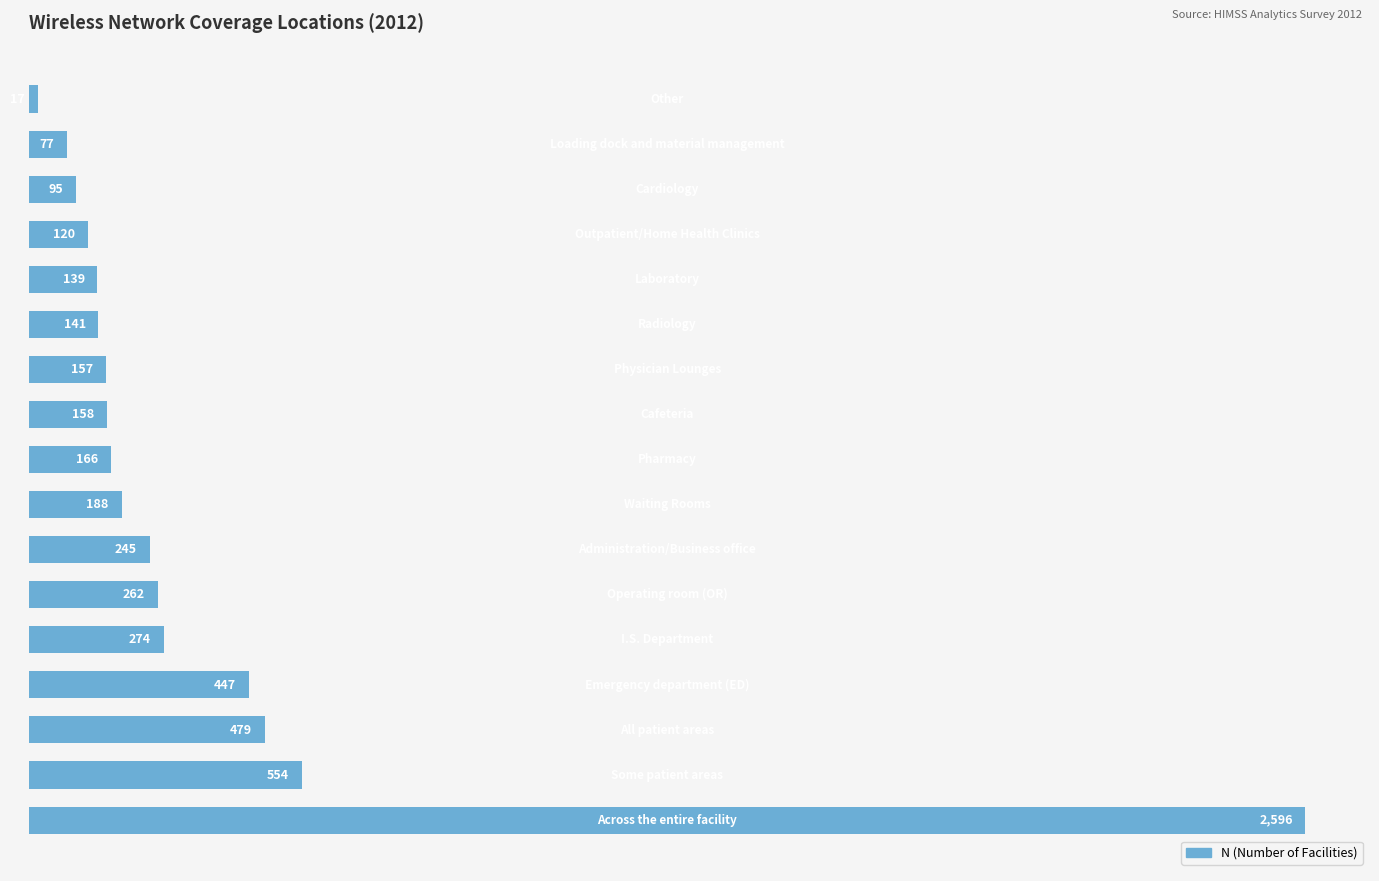

What is the difference between the maximum and second lowest values?

2519